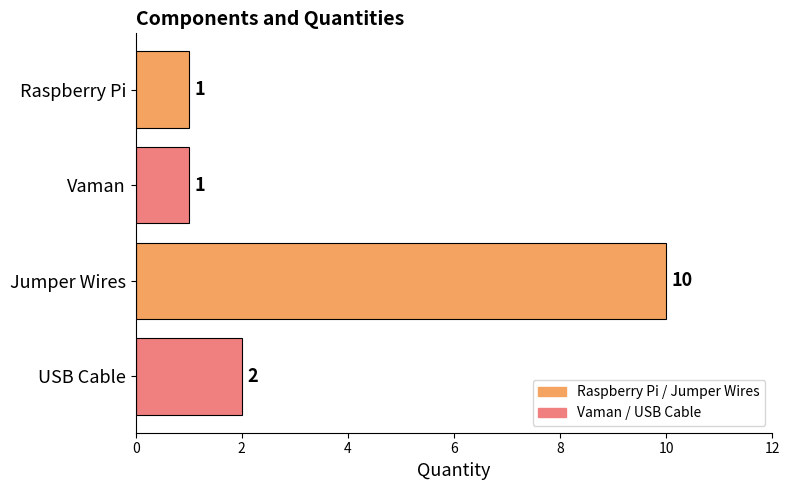

What is the label of the 4th bar from the top?

USB Cable